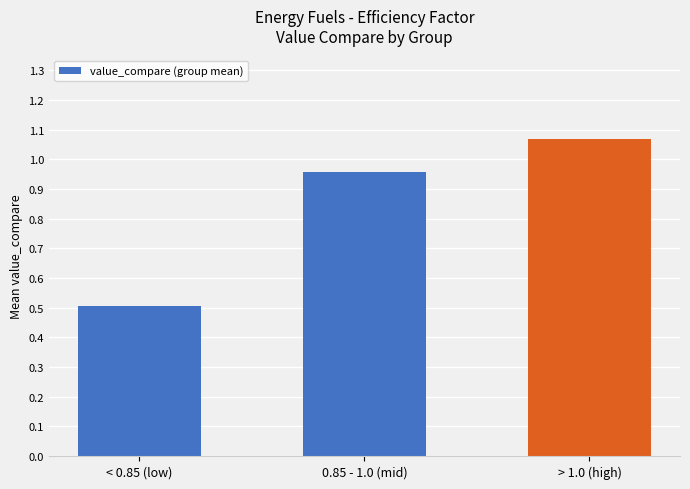

What is the label of the 3rd bar from the left?

> 1.0 (high)